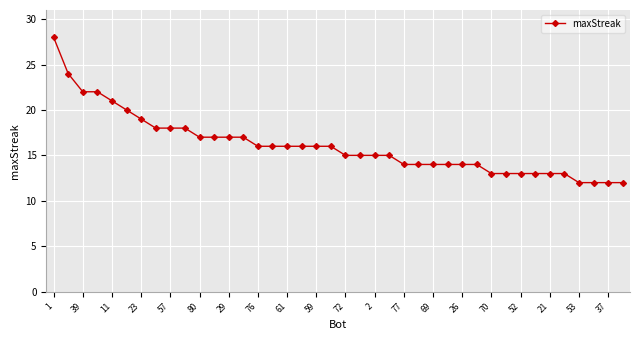

Is this an area chart (filled region under the line)?

No